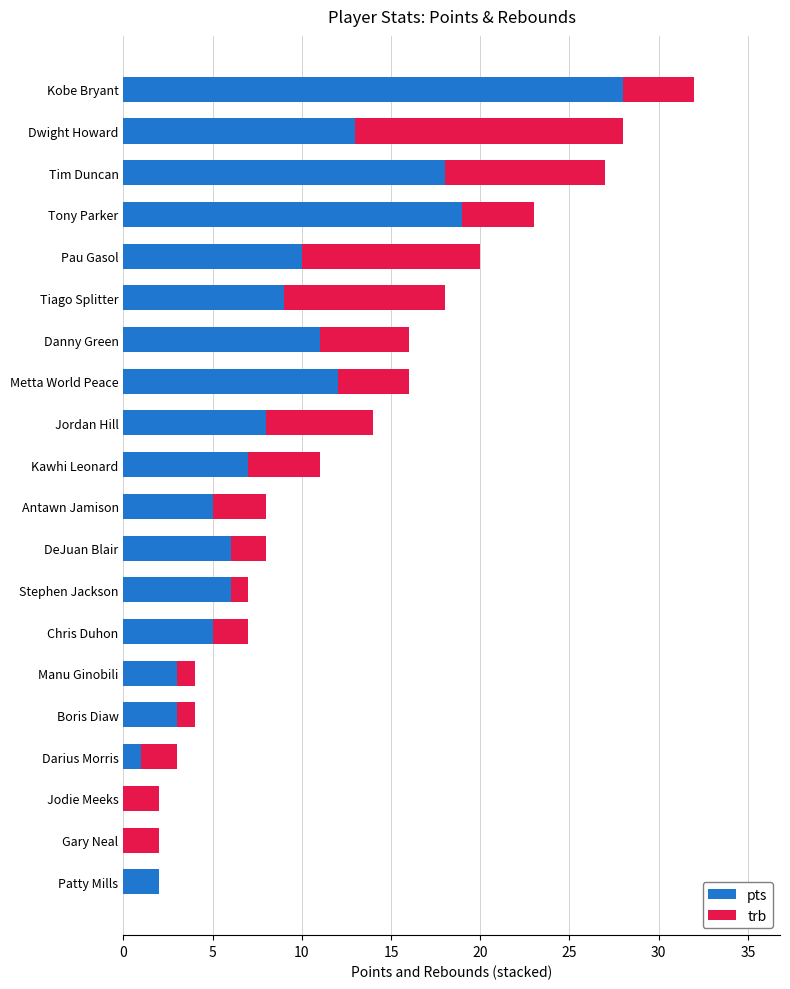

How many data points does each series have?

20